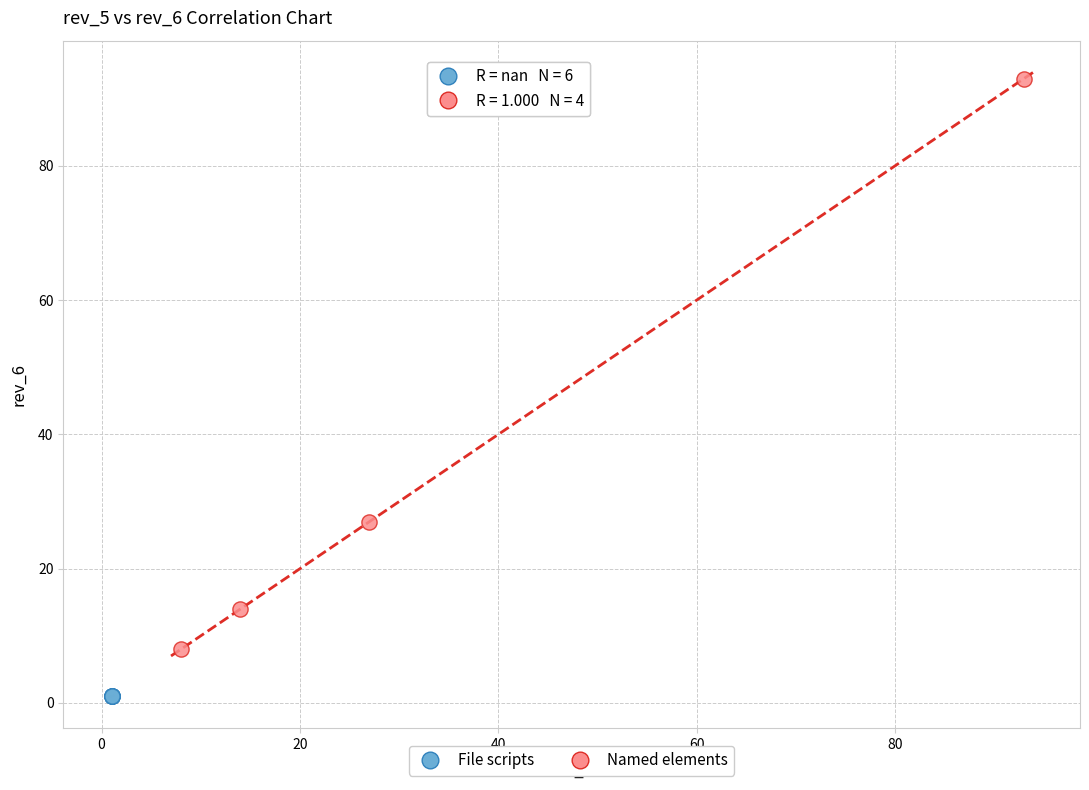

Which series contains the highest Y value?

Named elements